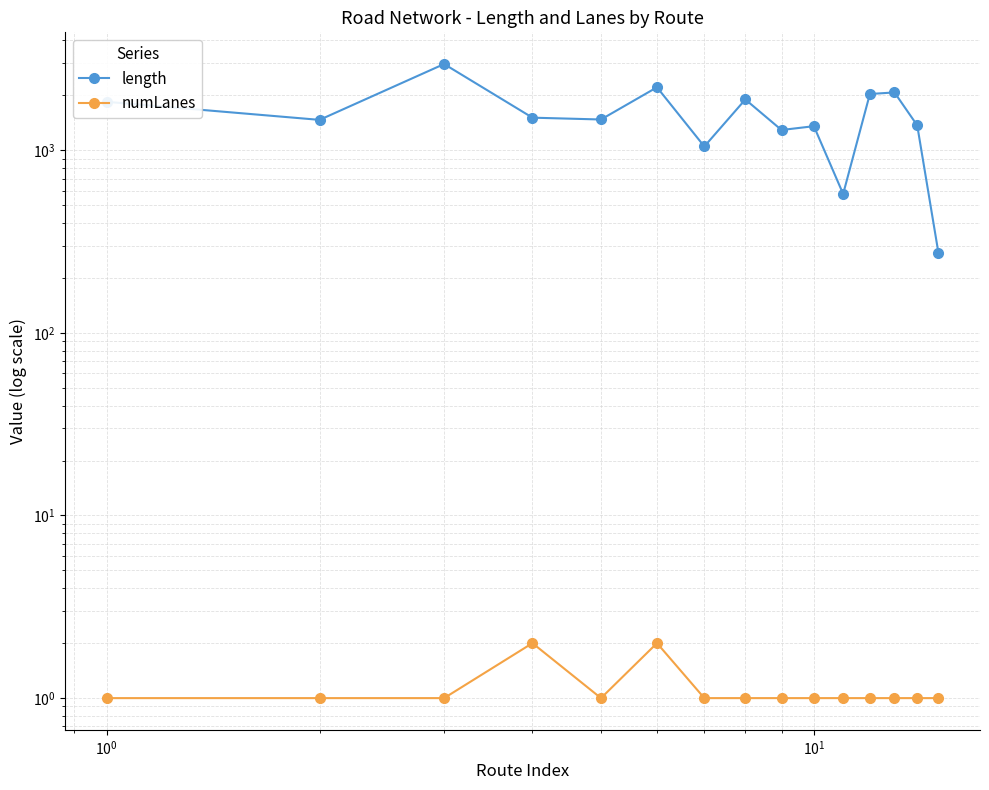

In numLanes, how many points are lower than both neighbors (excluding endpoints)?

1